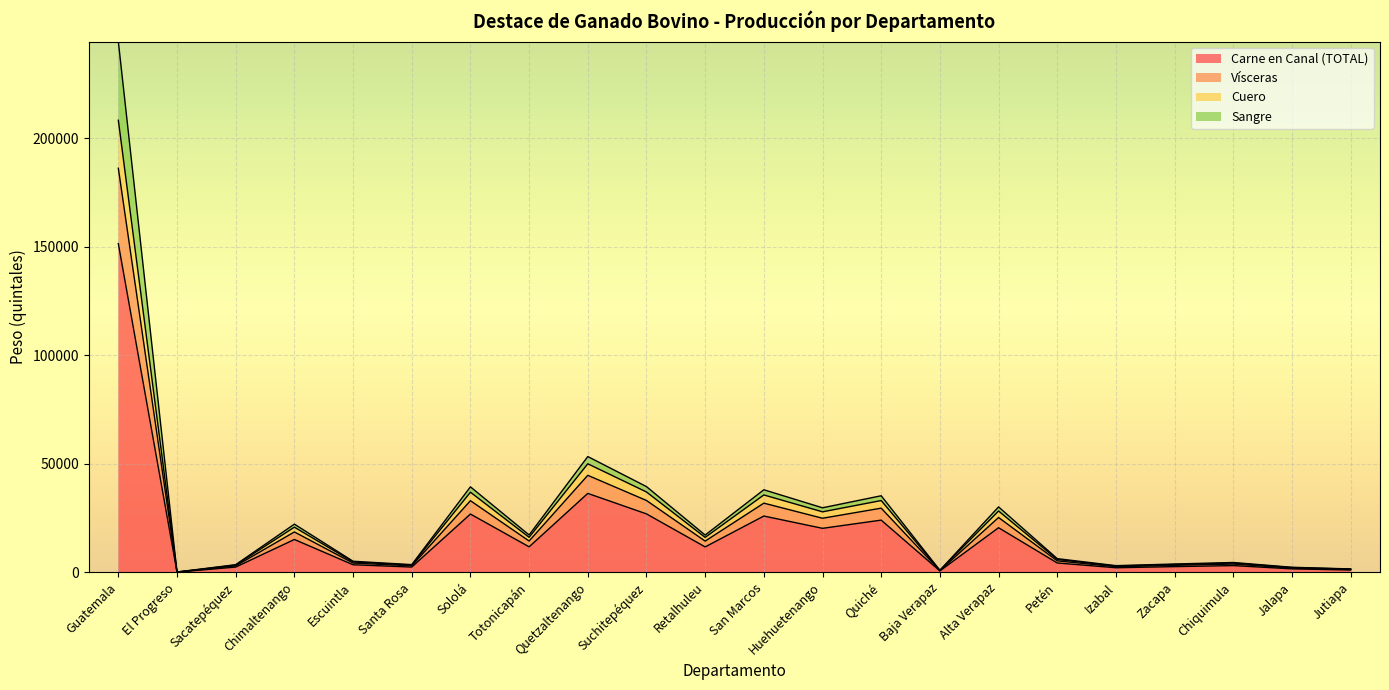

Count the number of data series in this chart.

4